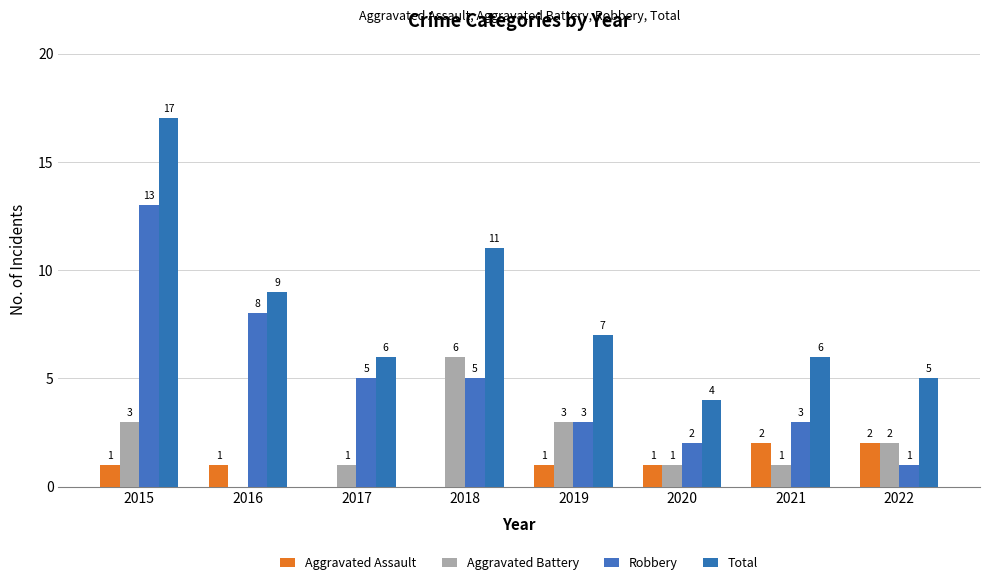

List the labels in order of Aggravated Battery value, largest first.

2018, 2015, 2019, 2022, 2017, 2020, 2021, 2016